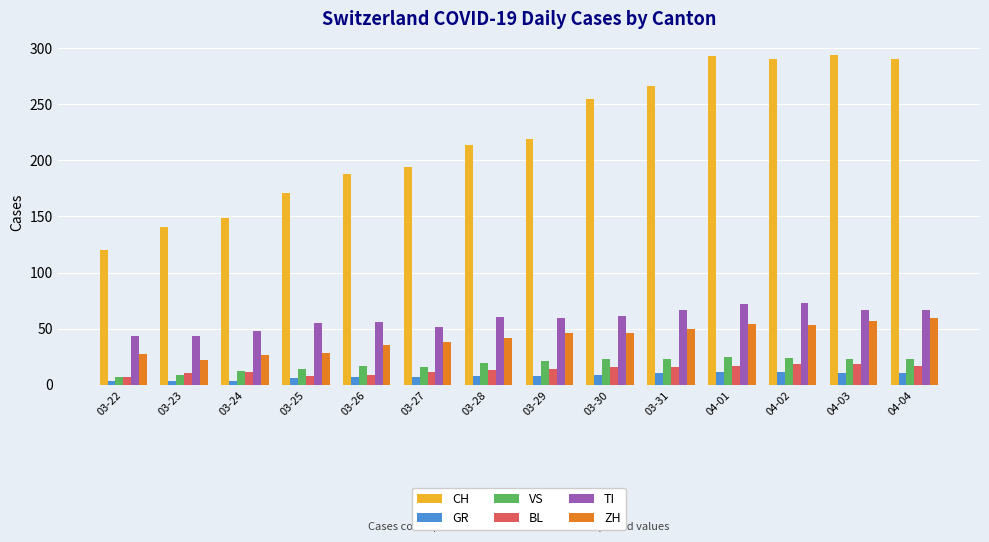

Which series has the largest total across all categories?

CH